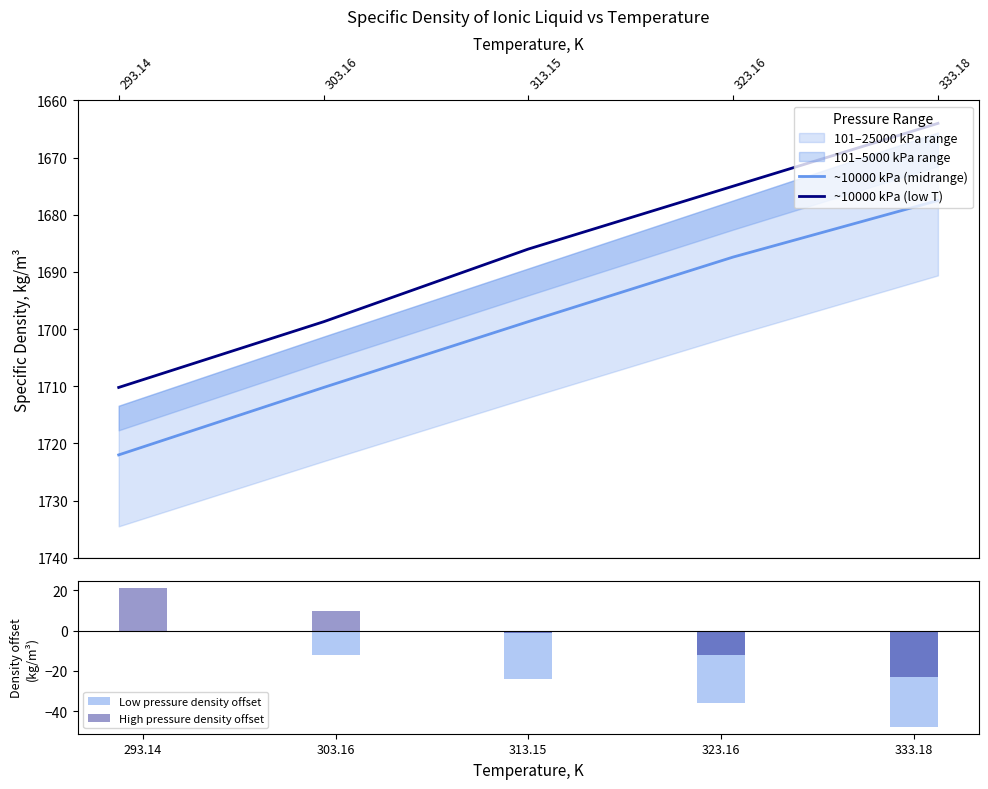

What is the label of the 3rd bar from the right?

313.15